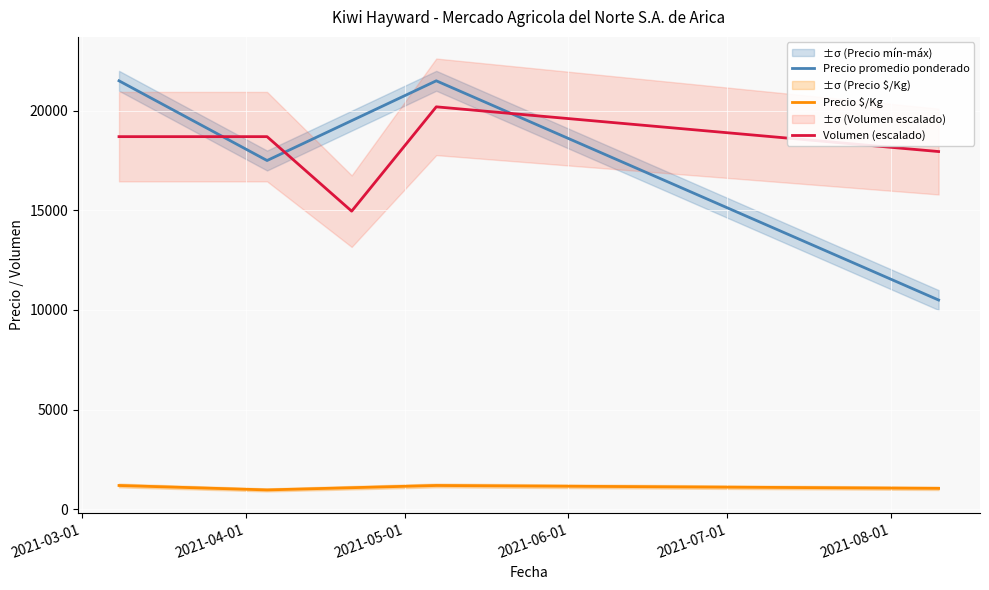

What is the value of the Volumen (escalado) point at the 4th from the left?

20194.2